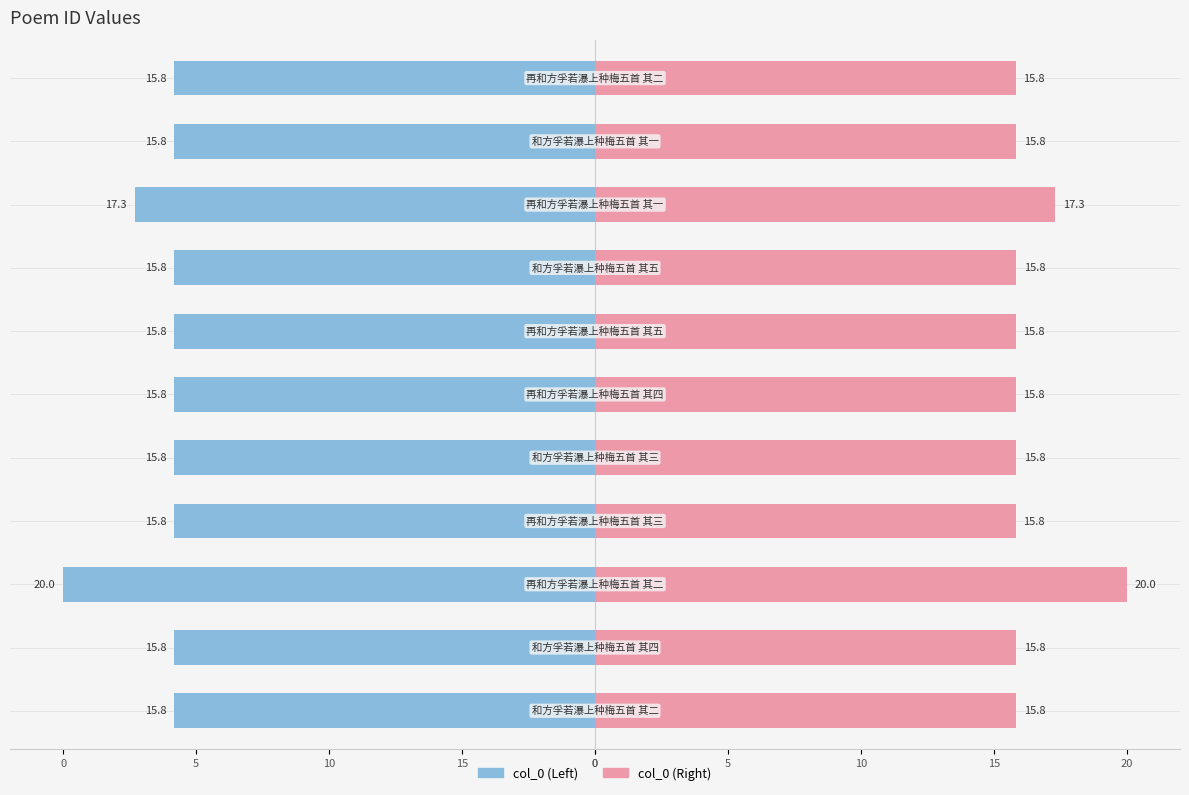

The col_0 (Right) series shows 5.0 at 0. True or false?

False